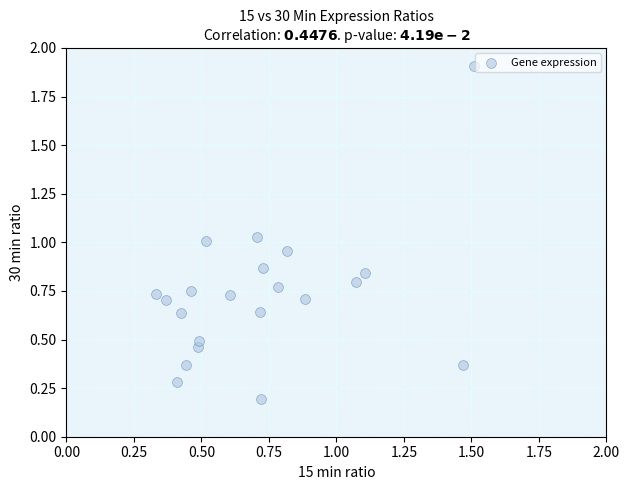

What is the range of X values (max minus min)?

1.2